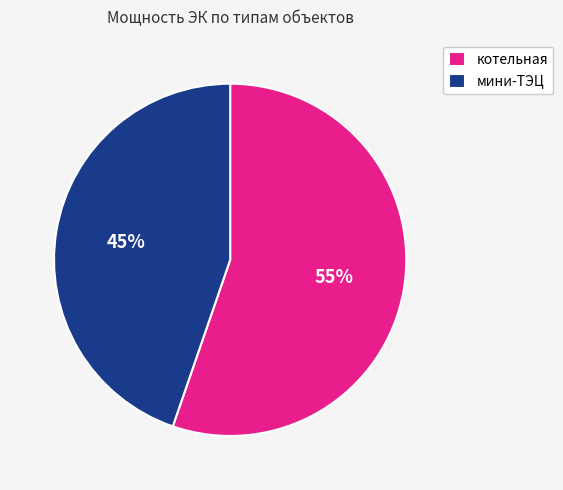

To the nearest percent, what is the average slice percentage?

50%